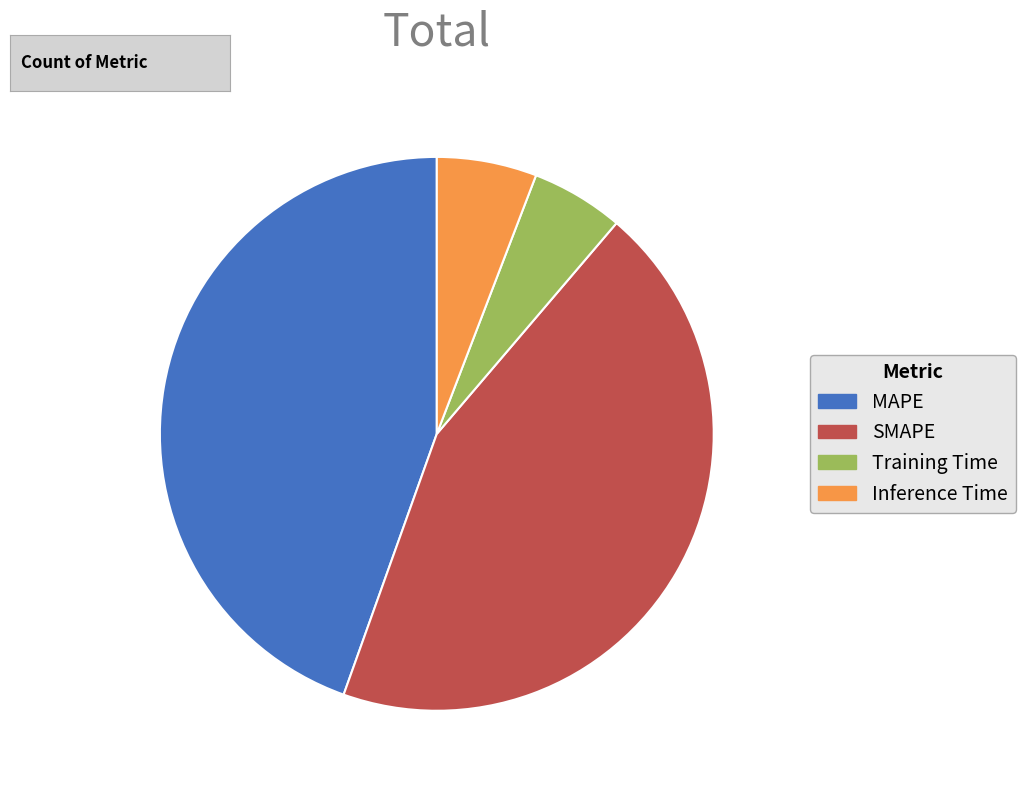

Does MAPE account for over 50% of the chart?

No